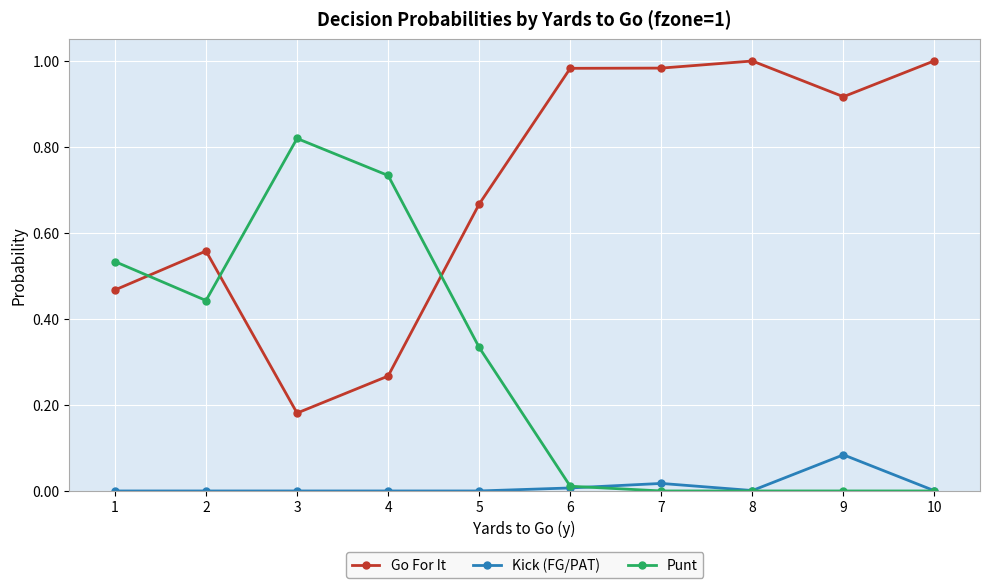

Is this an area chart (filled region under the line)?

No